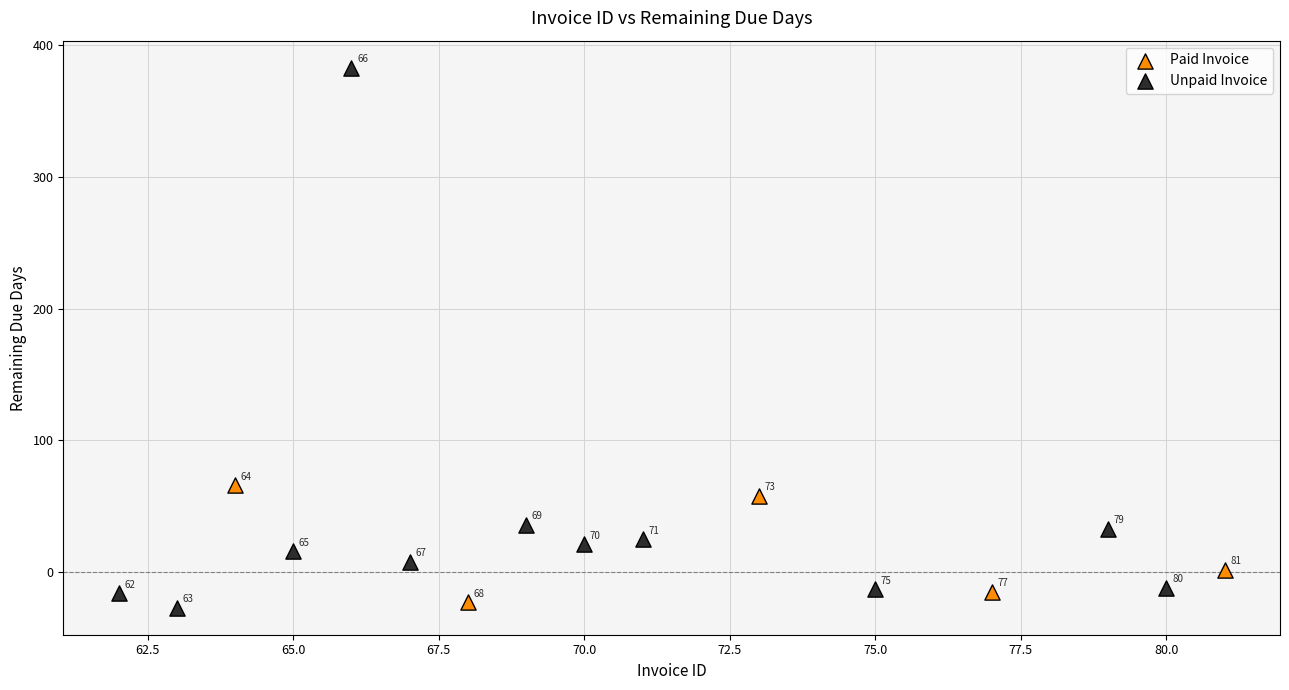

Which series has the largest Y range (max minus min)?

Unpaid Invoice